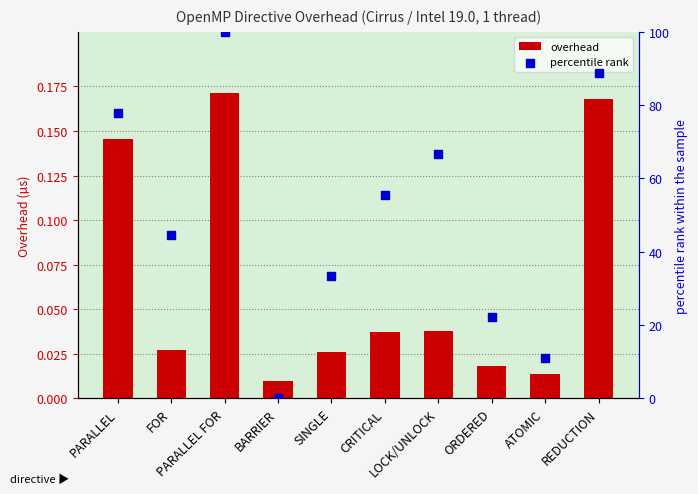

Which series has the largest Y range (max minus min)?

percentile rank